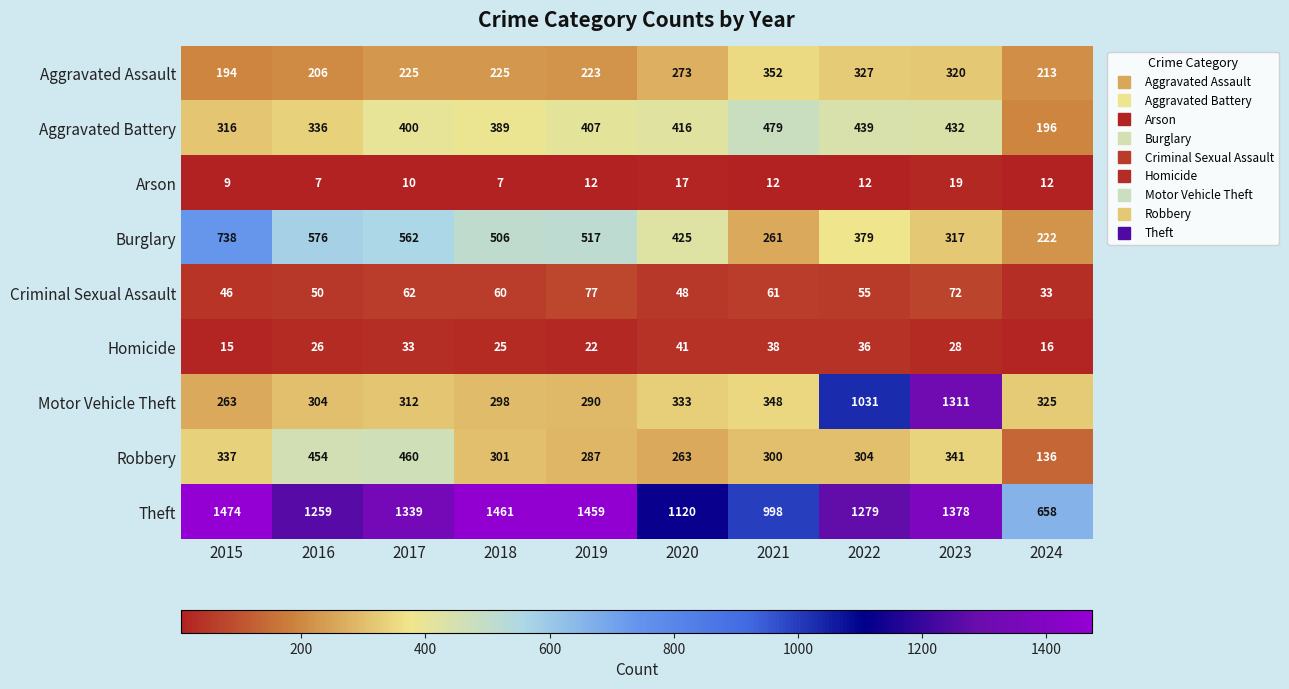

Rank the series by their maximum value, from highest to lowest.

Theft, Motor Vehicle Theft, Burglary, Aggravated Battery, Robbery, Aggravated Assault, Criminal Sexual Assault, Homicide, Arson